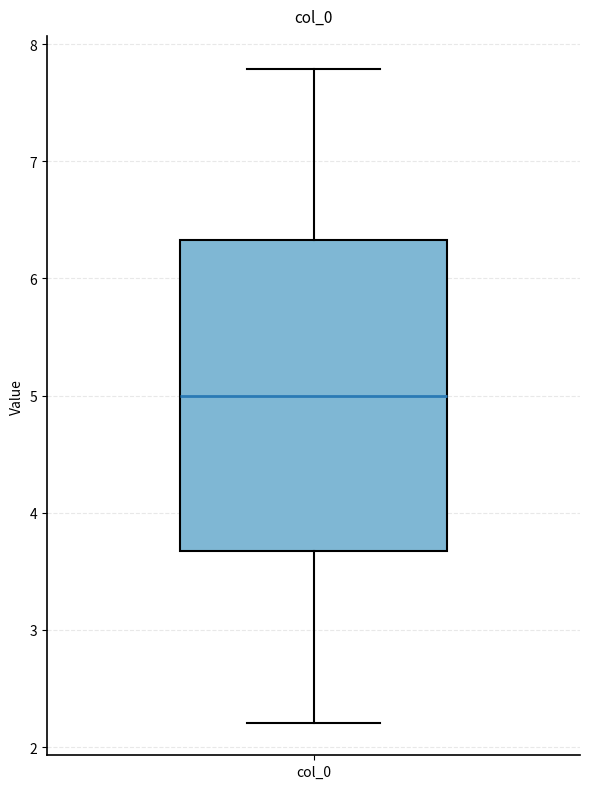

Read this box plot against the y-axis: the position of the median line, the range covered by the box, and the ends of both whiskers. The values are not printed on the chart, so give them approximately, as read against the axis.

median 5.0, box 3.7 to 6.3, whiskers 2.2 to 7.8